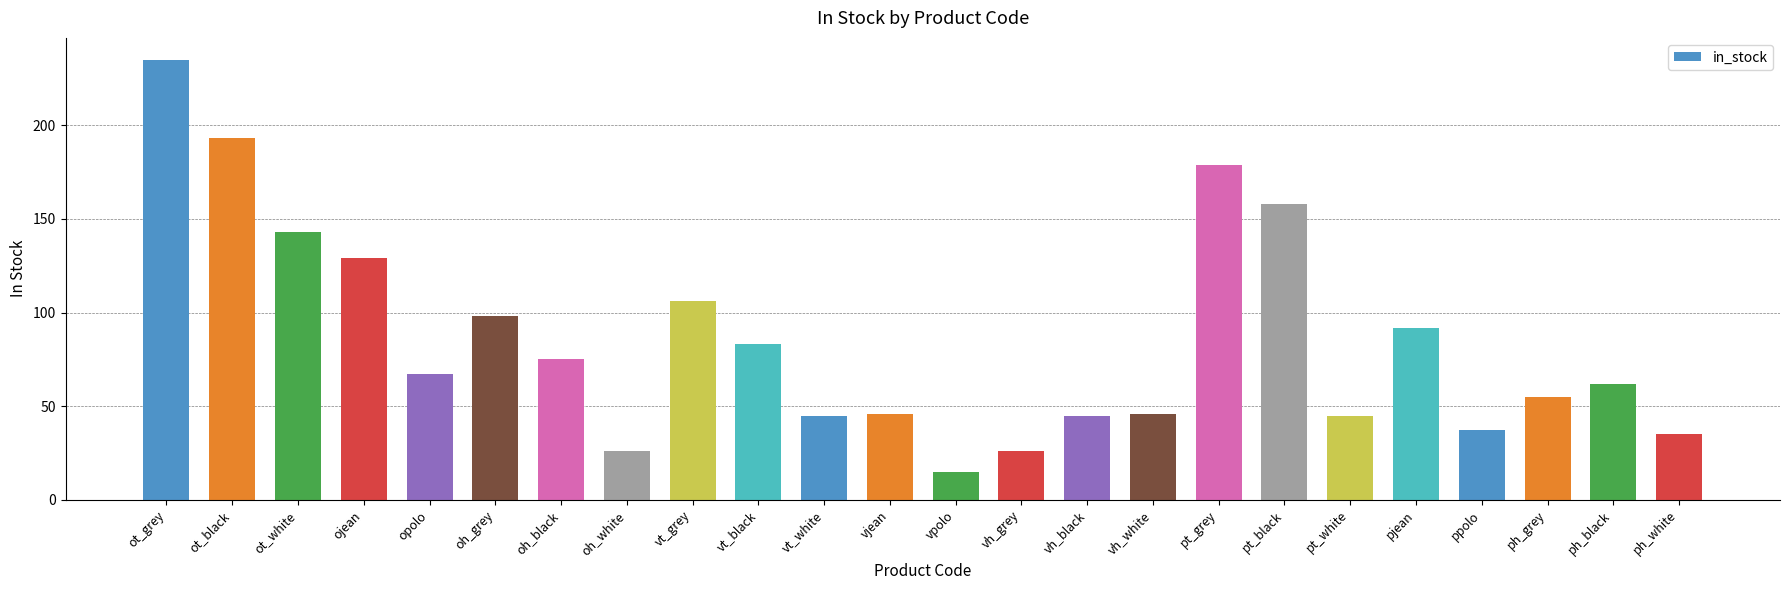

Reading left to right, transcribe all the data shown in this chart.

ot_grey=235	ot_black=193	ot_white=143	ojean=129	opolo=67	oh_grey=98	oh_black=75	oh_white=26	vt_grey=106	vt_black=83	vt_white=45	vjean=46	vpolo=15	vh_grey=26	vh_black=45	vh_white=46	pt_grey=179	pt_black=158	pt_white=45	pjean=92	ppolo=37	ph_grey=55	ph_black=62	ph_white=35